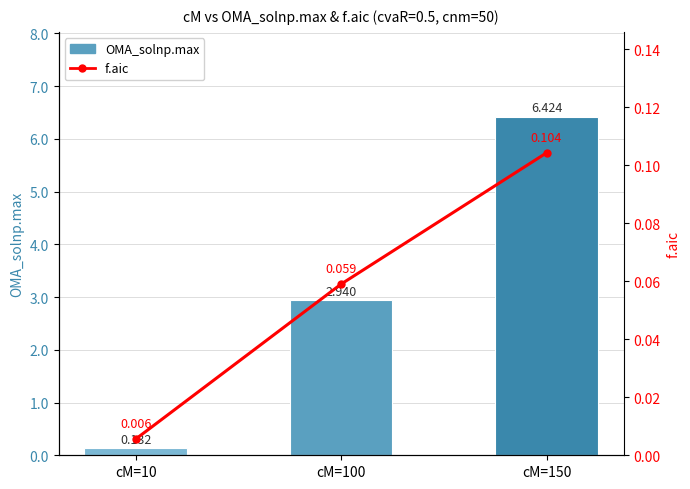

What value does the OMA_solnp.max series have at cM=100?

2.9